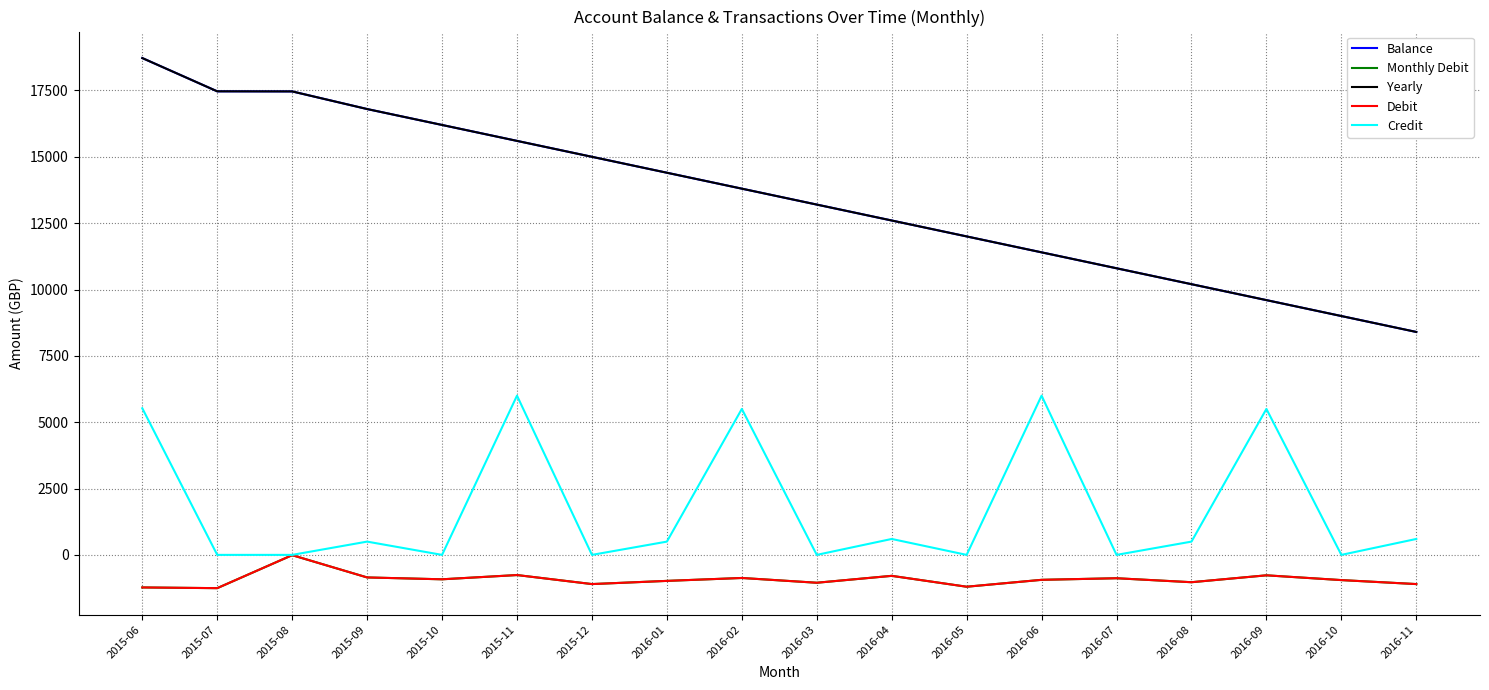

What is the difference between the maximum and minimum values in the Yearly series?

10321.1